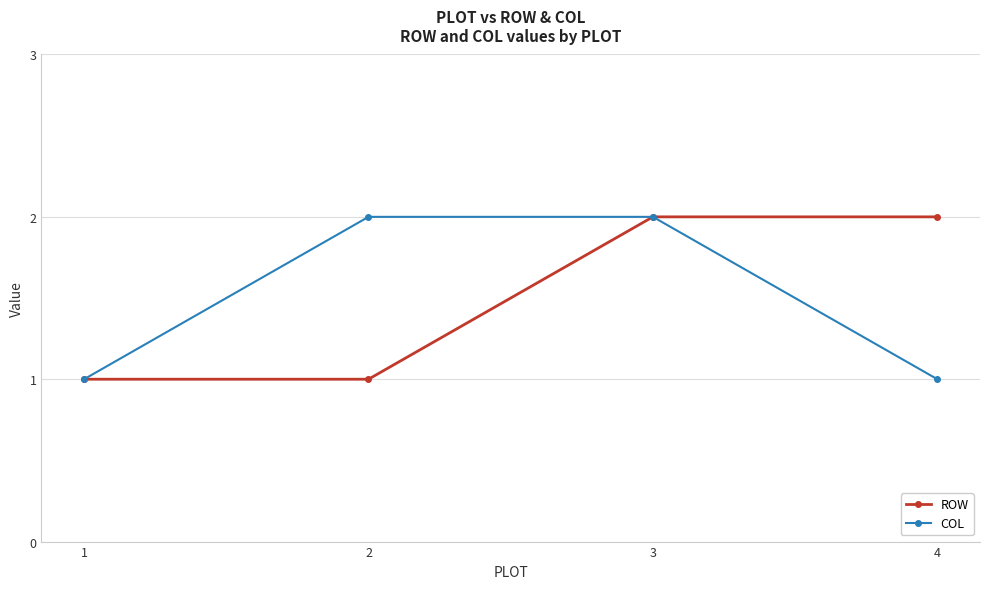

What is the sum of the COL values at 1 and 2?

3